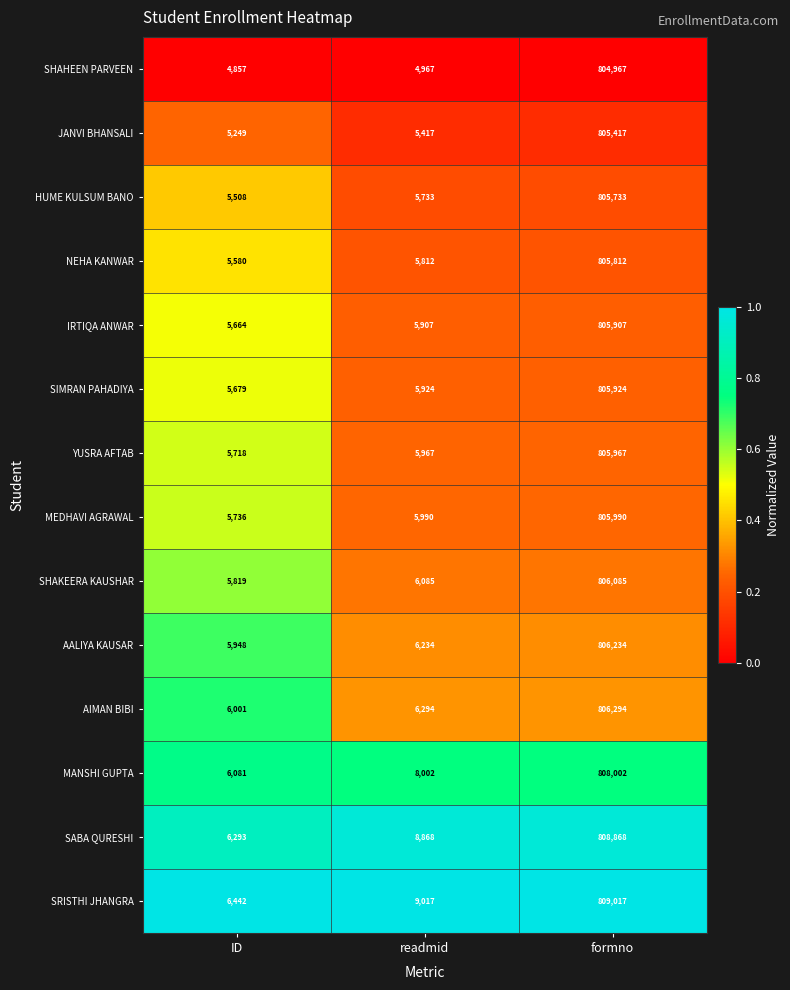

At which category is the sum across all series the highest?

formno